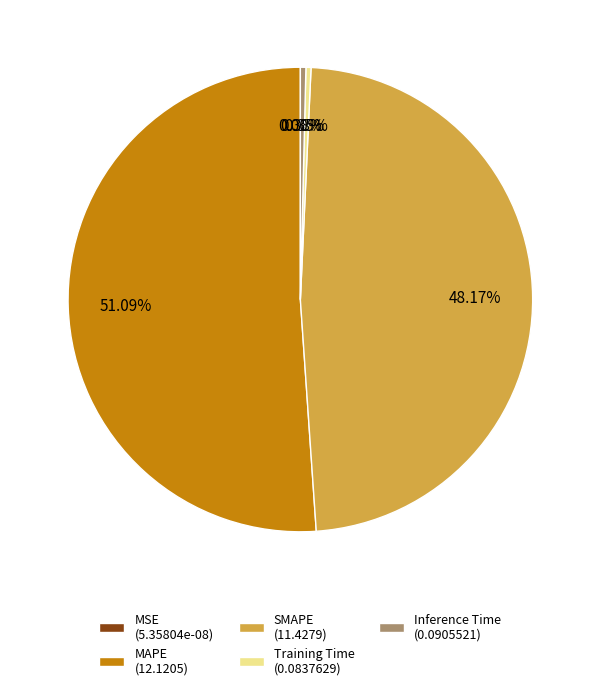

How many segments does this pie chart have?

5